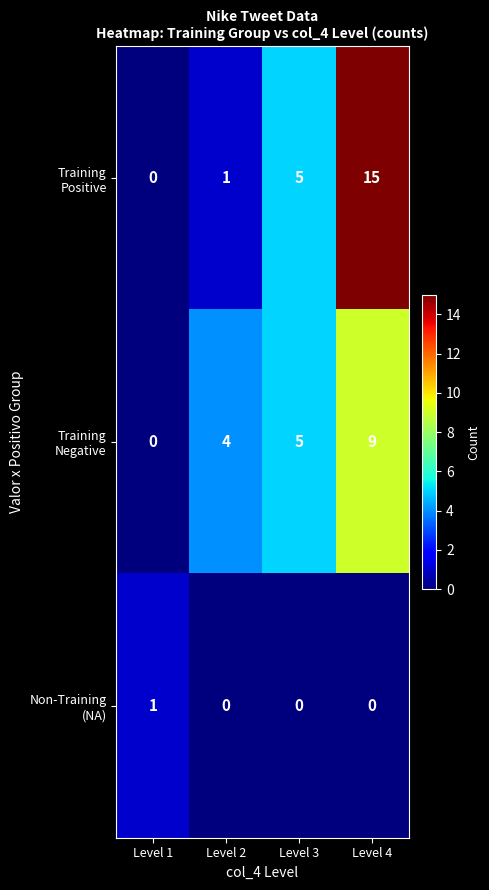

What is the greatest value displayed?

15